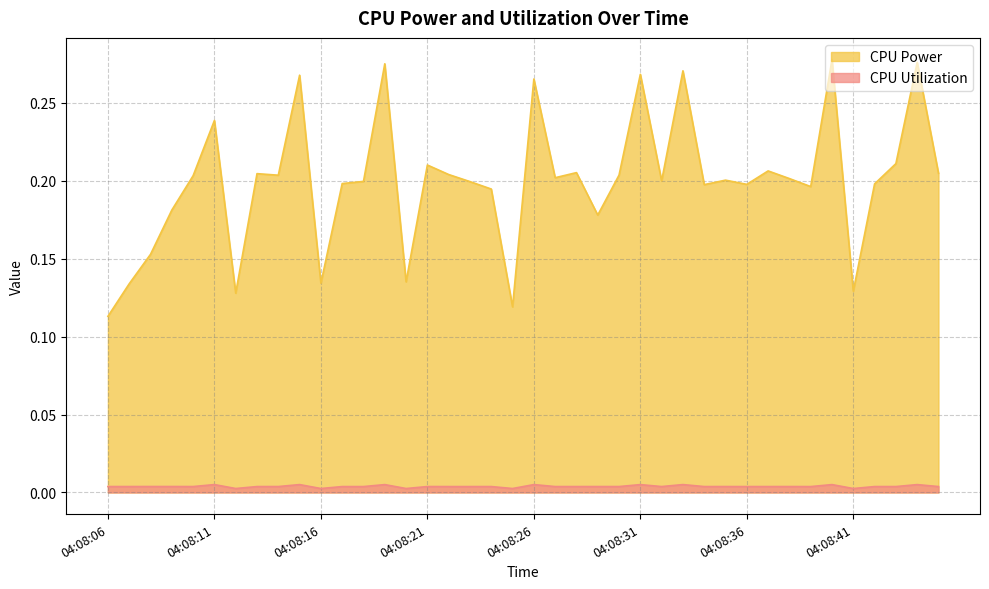

Which has a higher value, 04:08:24 or 04:08:39?

04:08:39